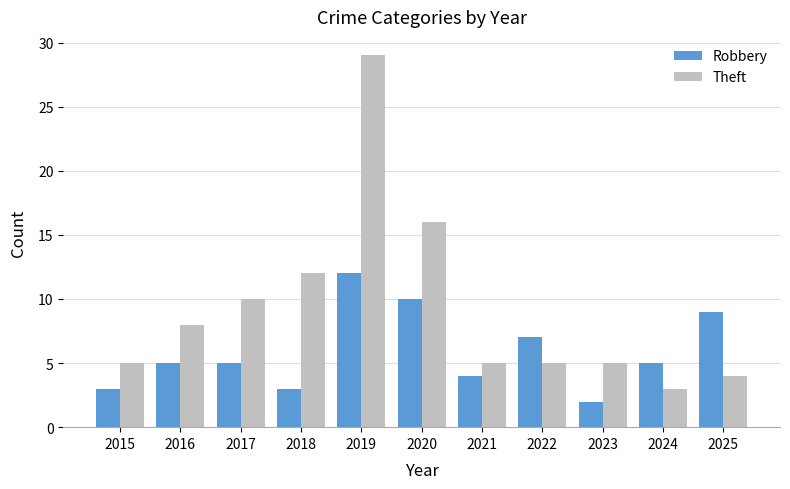

Reading right to left, extract all data points from this chart.

Robbery: 9	5	2	7	4	10	12	3	5	5	3
Theft: 4	3	5	5	5	16	29	12	10	8	5